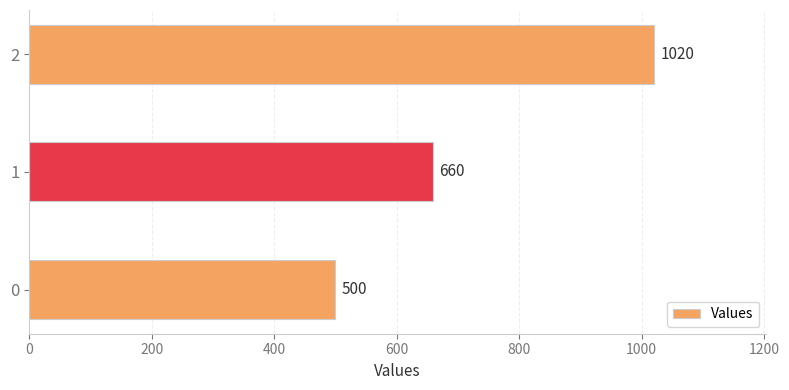

How many values are between 500 and 1020?

3